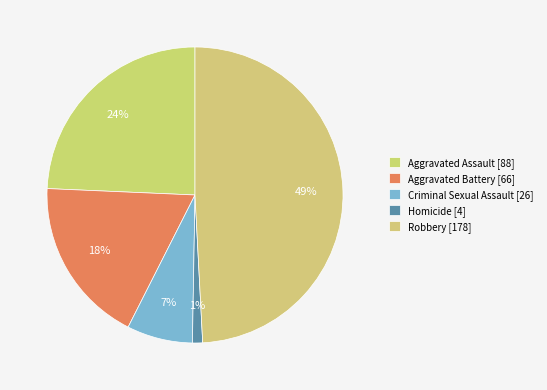

Count the number of slices in the pie.

5